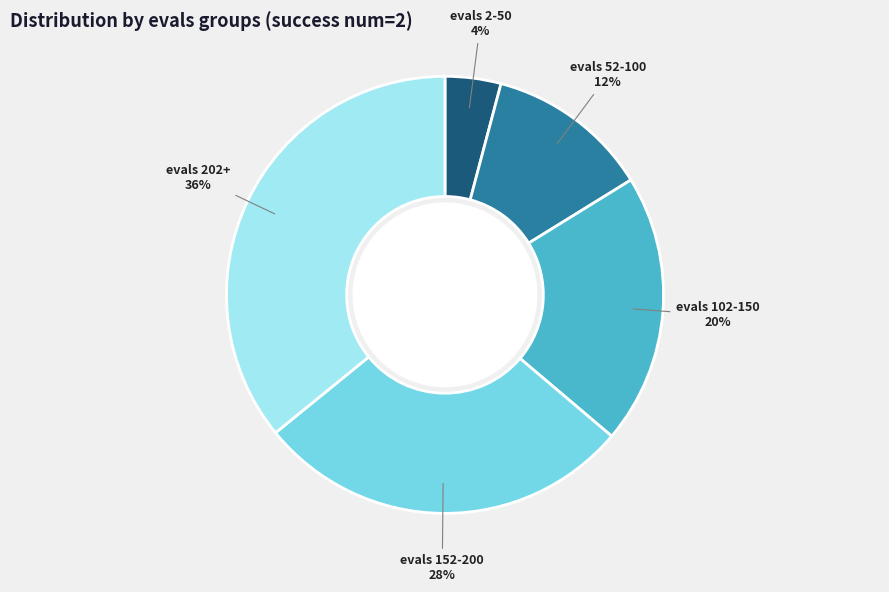

Which category has the biggest portion of the pie?

evals 202+